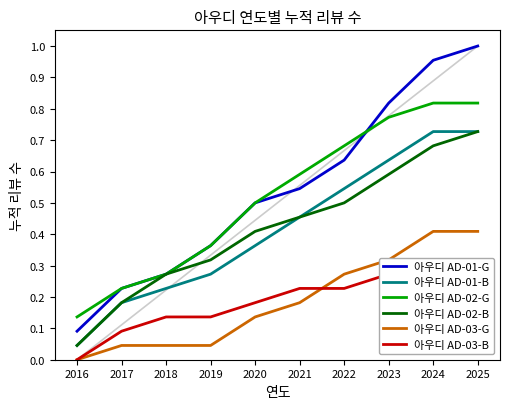

Reading left to right, transcribe all the data shown in this chart.

아우디 AD-01-G: 2016=0.1	2017=0.2	2018=0.3	2019=0.4	2020=0.5	2021=0.5	2022=0.6	2023=0.8	2024=1.0	2025=1.0
아우디 AD-01-B: 2016=0.0	2017=0.2	2018=0.2	2019=0.3	2020=0.4	2021=0.5	2022=0.5	2023=0.6	2024=0.7	2025=0.7
아우디 AD-02-G: 2016=0.1	2017=0.2	2018=0.3	2019=0.4	2020=0.5	2021=0.6	2022=0.7	2023=0.8	2024=0.8	2025=0.8
아우디 AD-02-B: 2016=0.0	2017=0.2	2018=0.3	2019=0.3	2020=0.4	2021=0.5	2022=0.5	2023=0.6	2024=0.7	2025=0.7
아우디 AD-03-G: 2016=0.0	2017=0.0	2018=0.0	2019=0.0	2020=0.1	2021=0.2	2022=0.3	2023=0.3	2024=0.4	2025=0.4
아우디 AD-03-B: 2016=0.0	2017=0.1	2018=0.1	2019=0.1	2020=0.2	2021=0.2	2022=0.2	2023=0.3	2024=0.3	2025=0.3